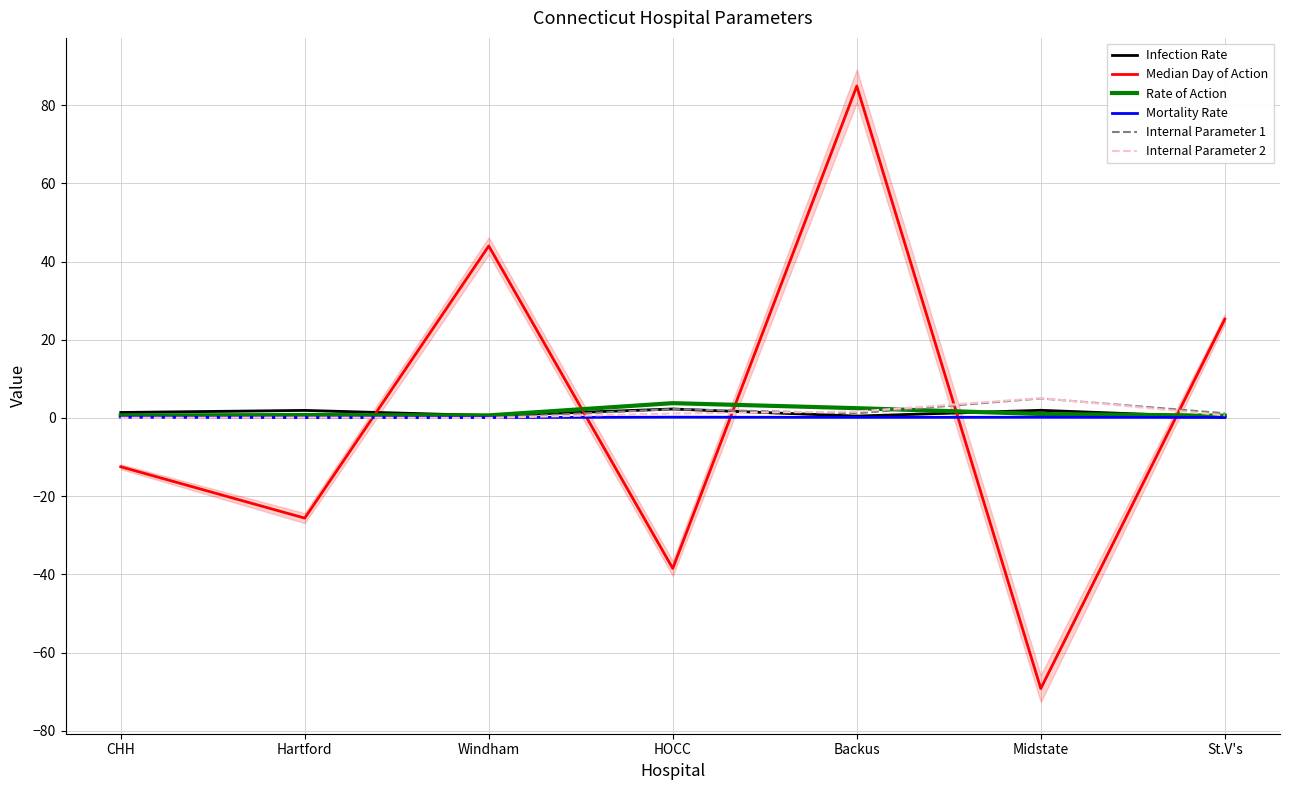

Which category has the highest value in the Infection Rate series?

HOCC